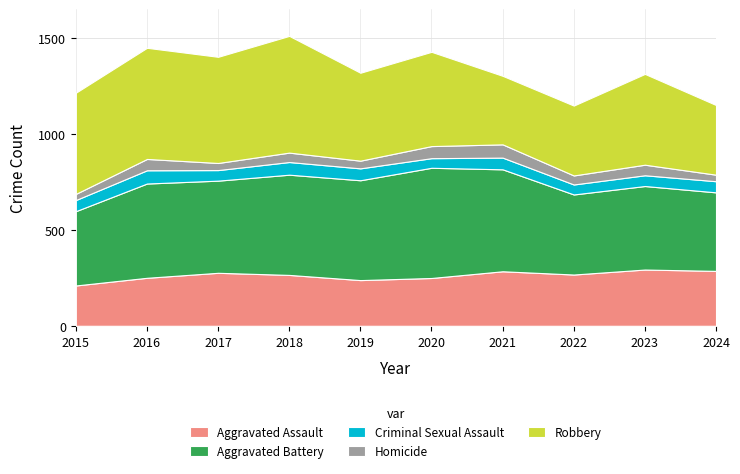

Reading left to right, transcribe all the data shown in this chart.

Aggravated Assault: 2015=210	2016=250	2017=276	2018=265	2019=238	2020=249	2021=284	2022=267	2023=293	2024=286
Aggravated Battery: 2015=387	2016=491	2017=480	2018=522	2019=520	2020=574	2021=531	2022=417	2023=435	2024=409
Criminal Sexual Assault: 2015=58	2016=69	2017=55	2018=66	2019=62	2020=50	2021=61	2022=52	2023=56	2024=58
Homicide: 2015=32	2016=59	2017=37	2018=49	2019=40	2020=63	2021=69	2022=47	2023=55	2024=34
Robbery: 2015=527	2016=579	2017=553	2018=608	2019=458	2020=491	2021=357	2022=364	2023=473	2024=363